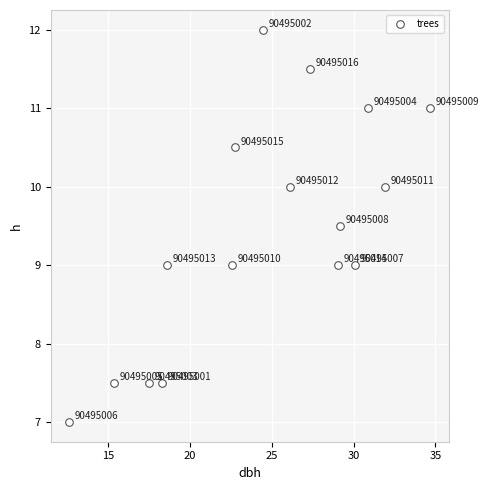

What Y value in the scatter plot is closest to 9?

9.0